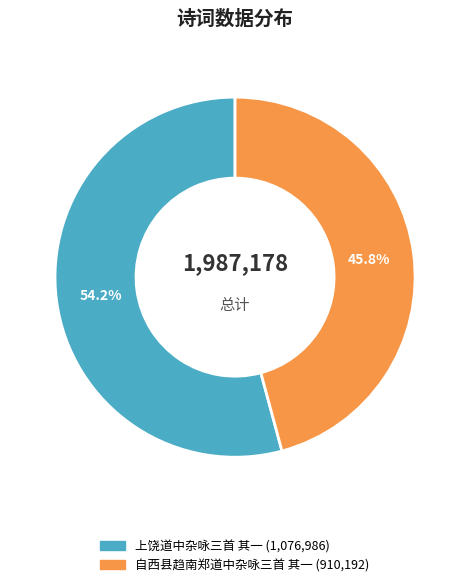

Which category has the biggest portion of the pie?

上饶道中杂咏三首 其一